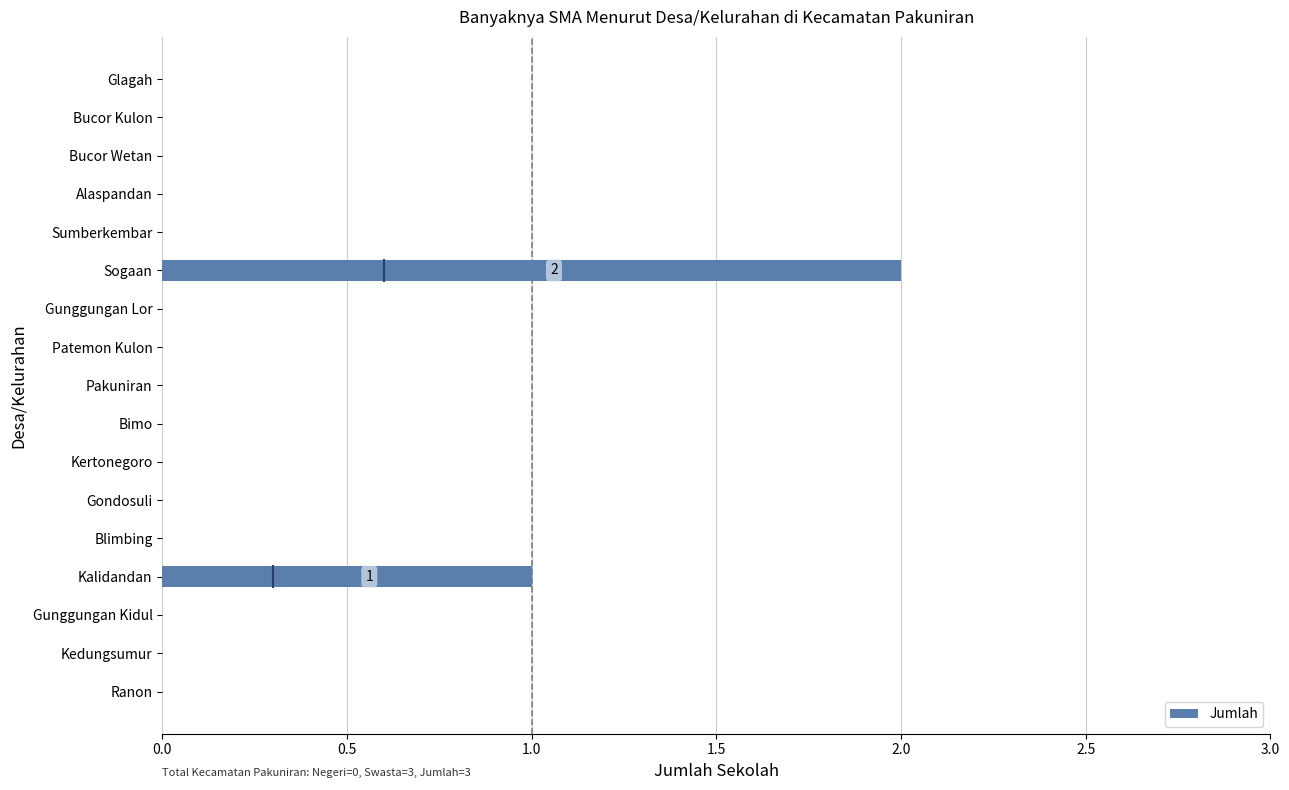

Reading bottom to top, list all the values displayed in this chart.

Ranon=0	Kedungsumur=0	Gunggungan Kidul=0	Kalidandan=1	Blimbing=0	Gondosuli=0	Kertonegoro=0	Bimo=0	Pakuniran=0	Patemon Kulon=0	Gunggungan Lor=0	Sogaan=2	Sumberkembar=0	Alaspandan=0	Bucor Wetan=0	Bucor Kulon=0	Glagah=0